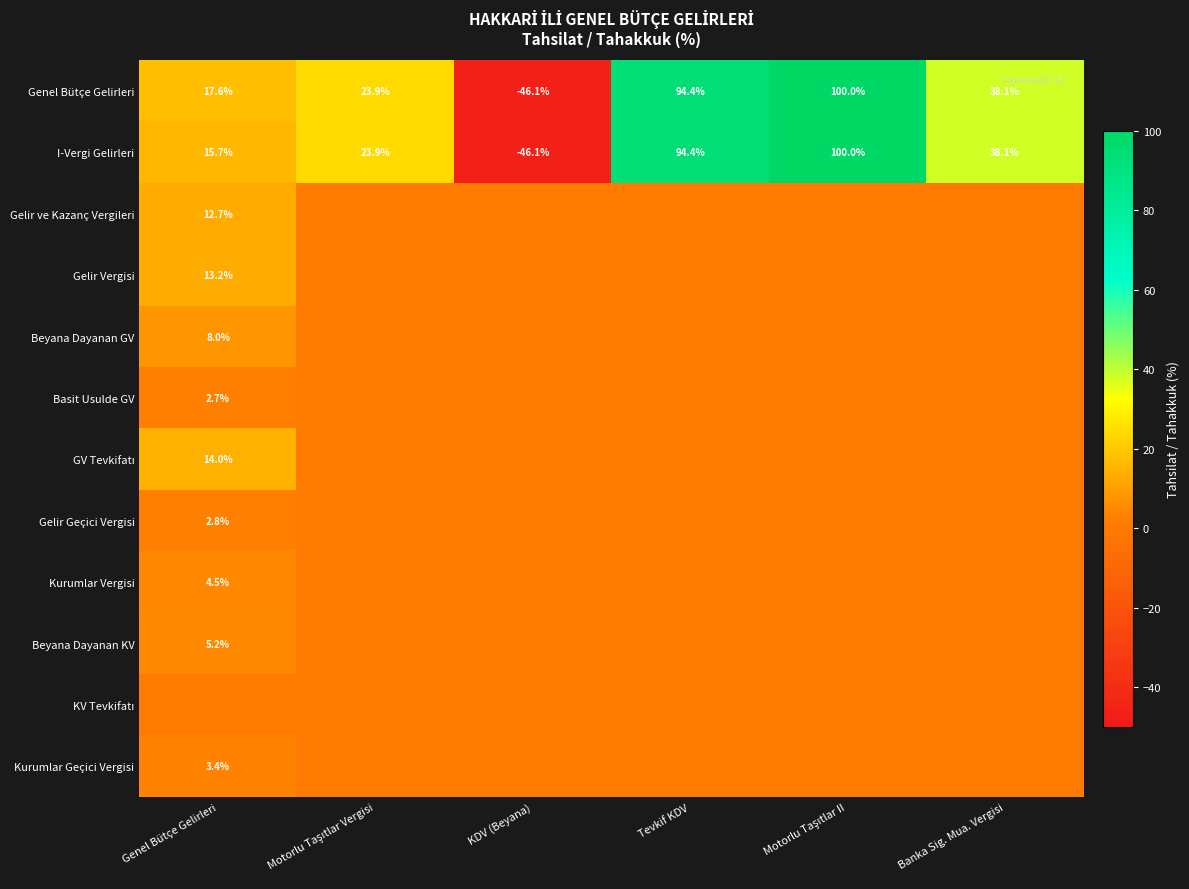

True or false: Gelir Vergisi has a value of 13.2 at Genel Bütçe Gelirleri.

True